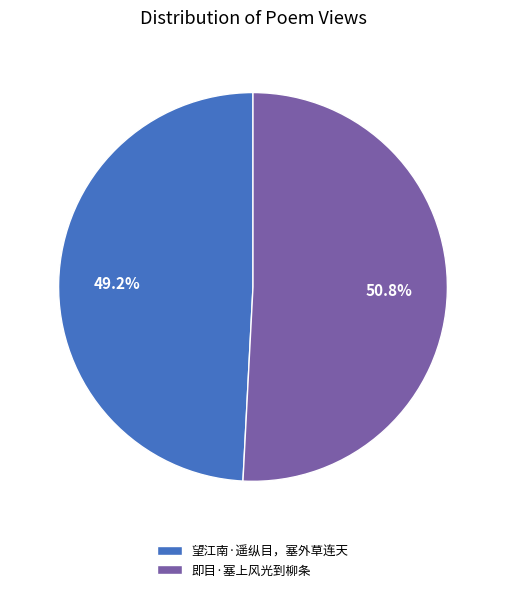

Is it true that 即目·塞上风光到柳条 is 61% of the pie?

False